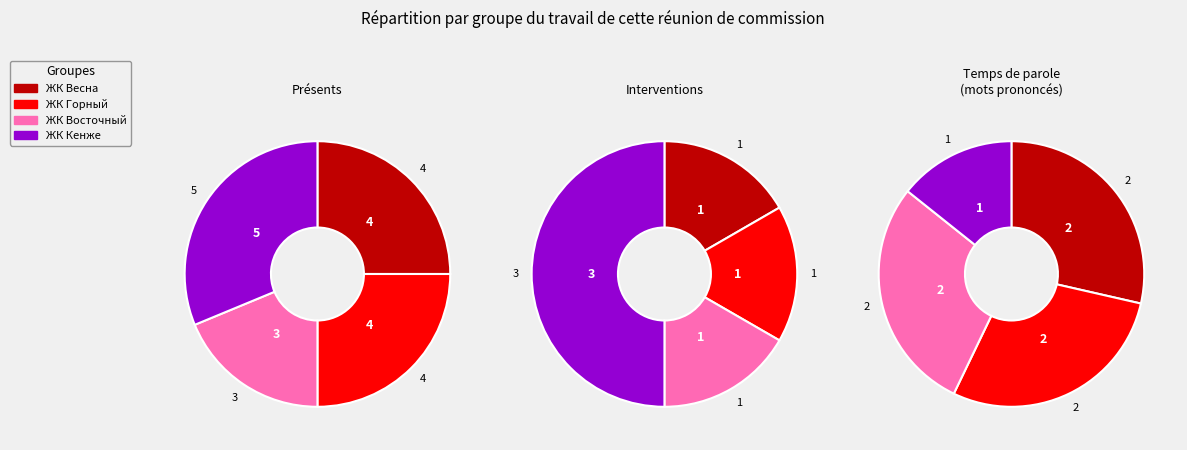

The ЖК Горный slice represents 17% of the pie. True or false?

True